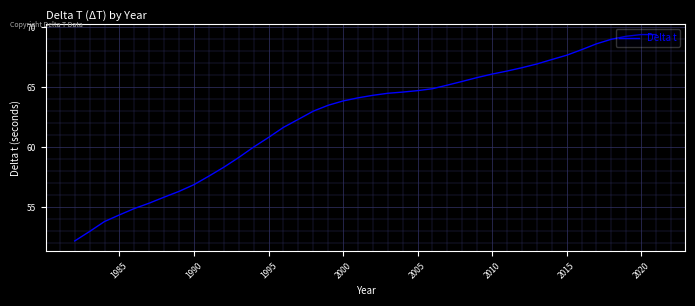

What value does the data have at 1990?

56.9